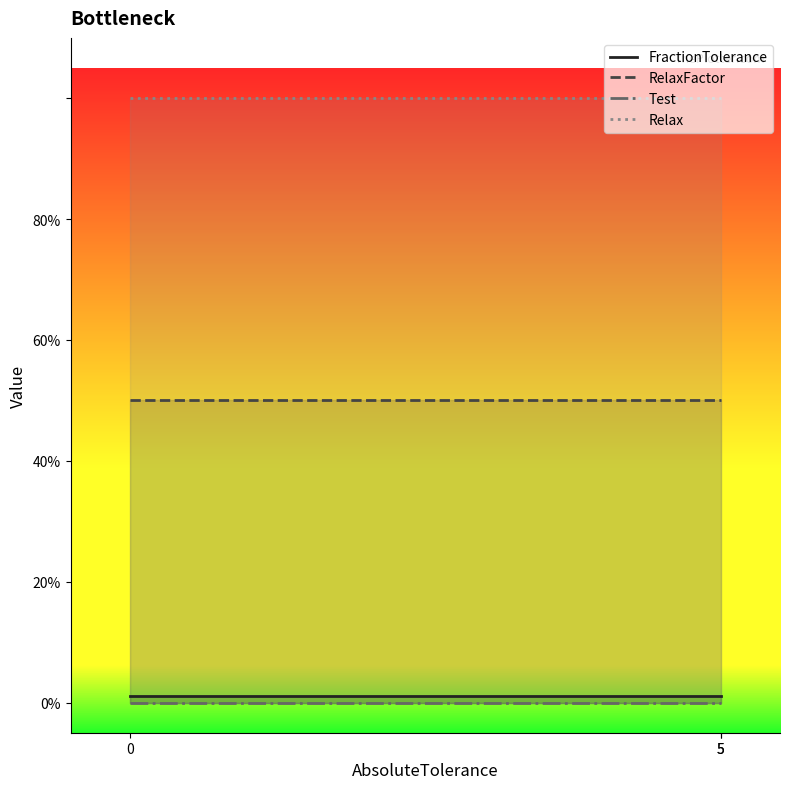

What is the difference between the highest and lowest values at 0?

1.0